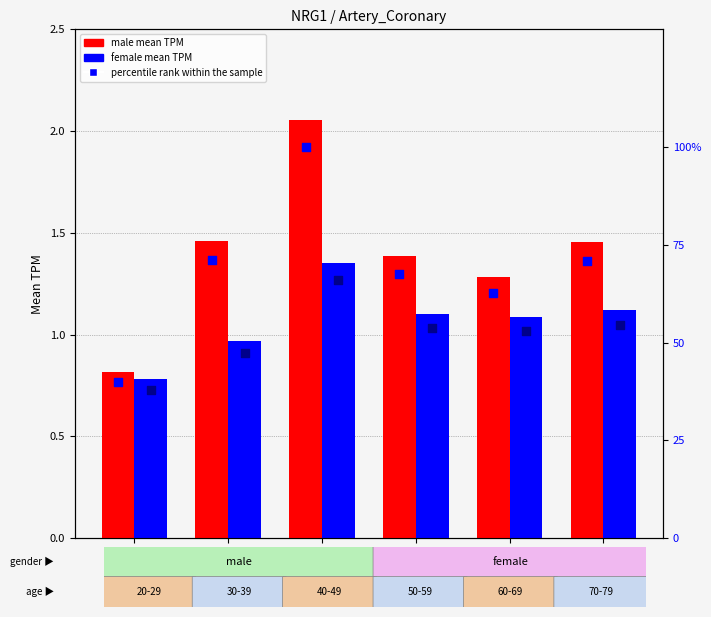

Which series reaches the maximum Y coordinate?

percentile rank within the sample (male)